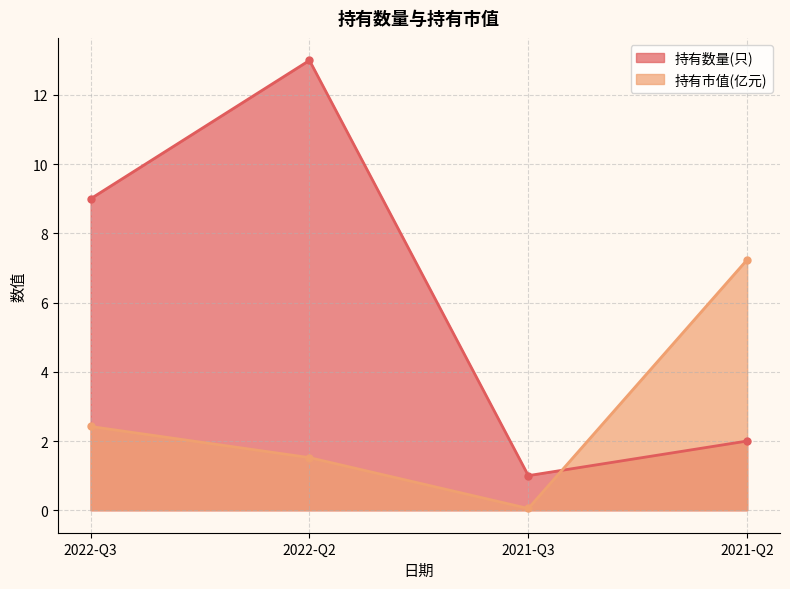

Which series changed the most between 2022-Q3 and 2022-Q2?

持有数量(只)